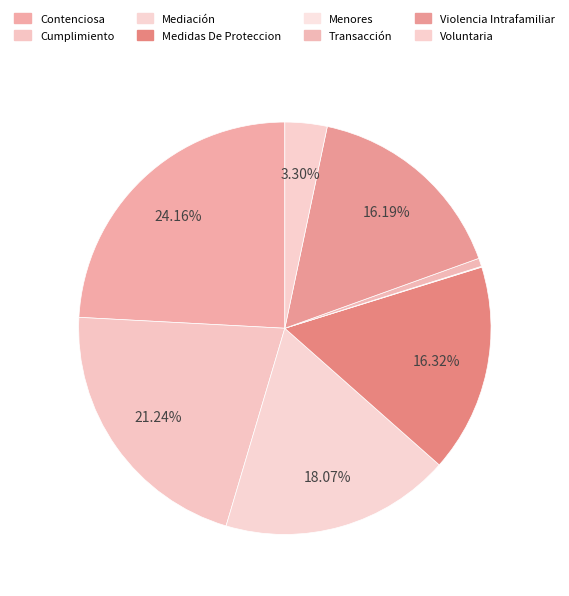

Count the number of slices in the pie.

8